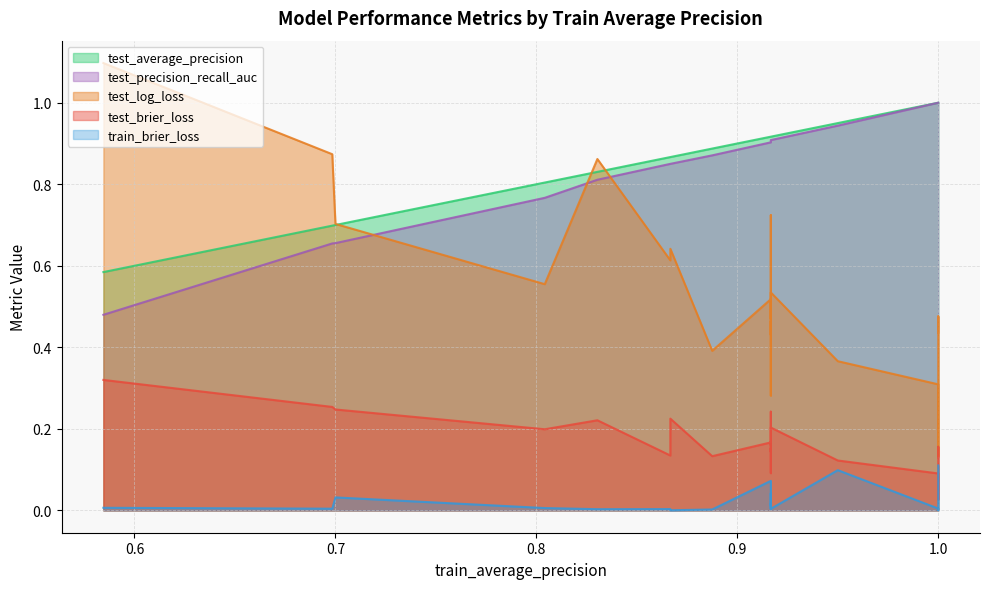

What are all the series names shown in the legend?

test_brier_loss, train_brier_loss, test_log_loss, test_average_precision, test_precision_recall_auc